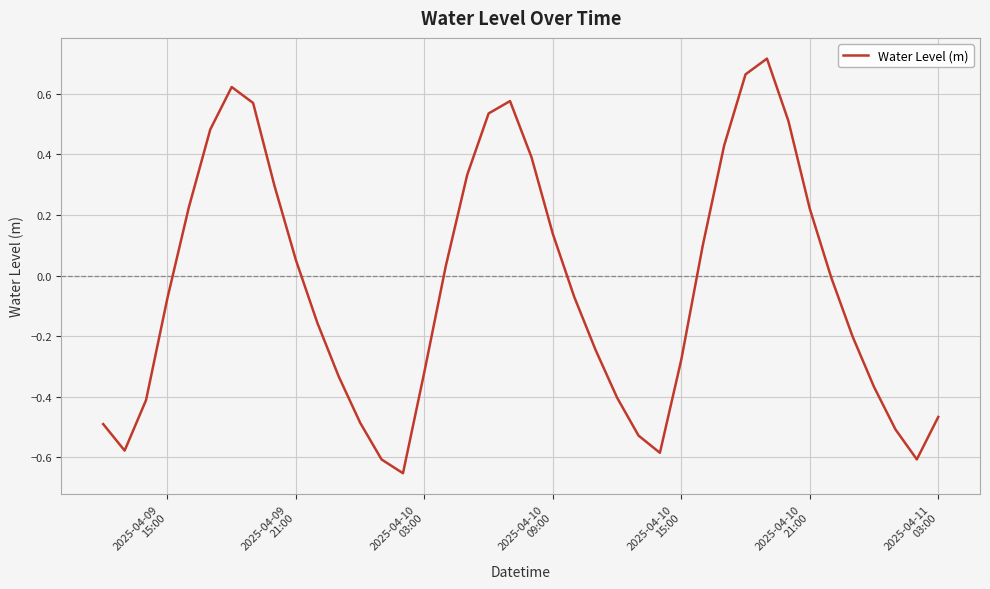

What is the difference between the maximum and minimum values?

1.4